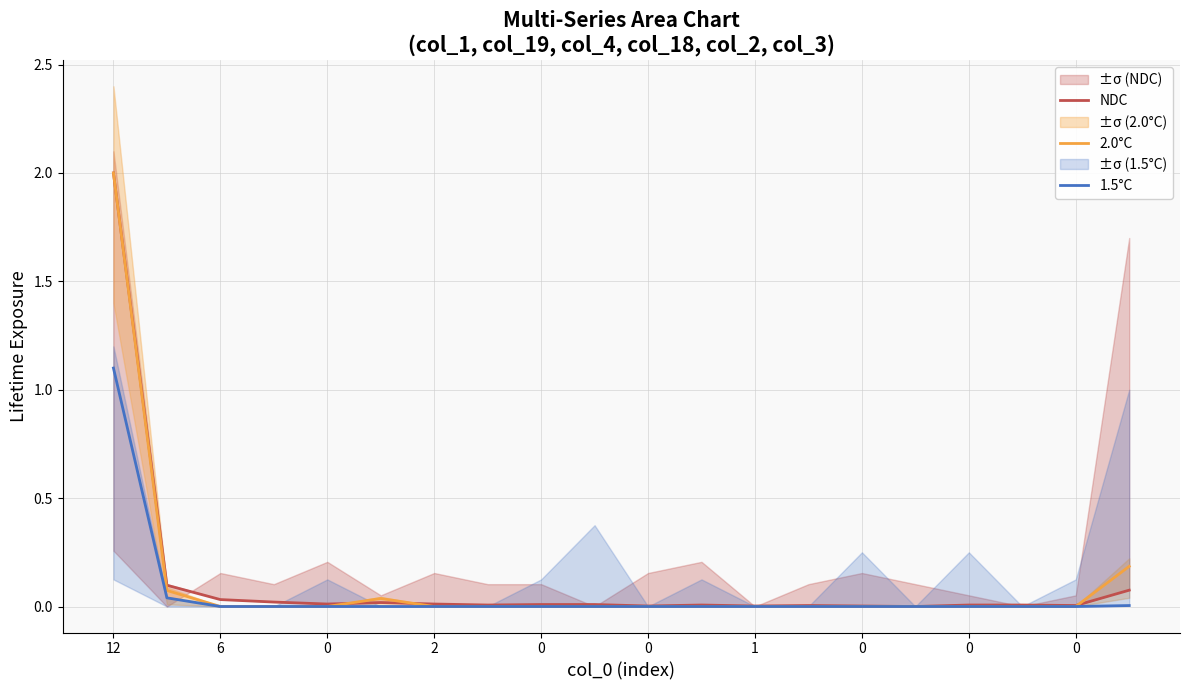

Is the value of 2.0°C at 2 greater than the value of 1.5°C at 17?

No